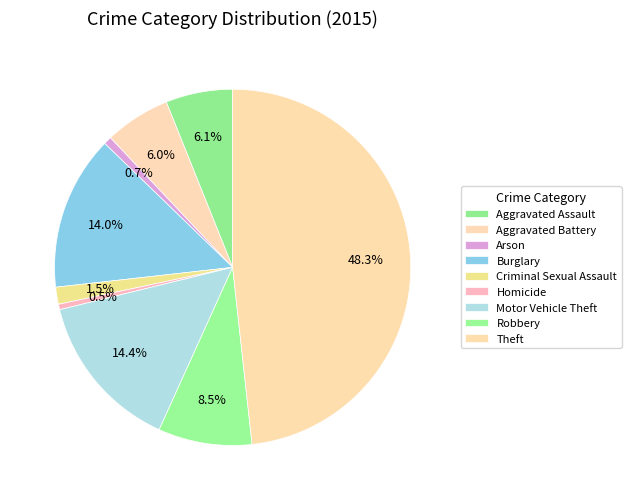

What percentage is the Burglary slice, to the nearest percent?

14%